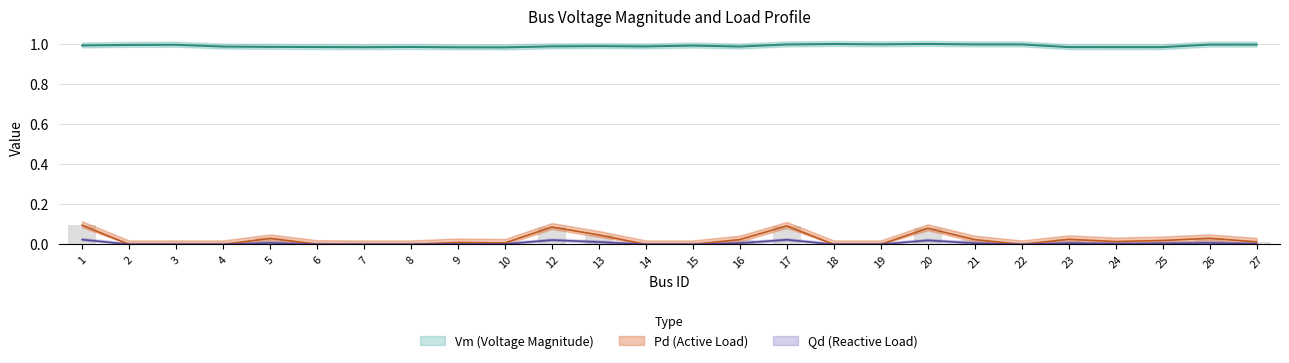

Reading left to right, what are all the values shown in this chart?

Vm: 1=1.0	2=1.0	3=1.0	4=1.0	5=1.0	6=1.0	7=1.0	8=1.0	9=1.0	10=1.0	12=1.0	13=1.0	14=1.0	15=1.0	16=1.0	17=1.0	18=1.0	19=1.0	20=1.0	21=1.0	22=1.0	23=1.0	24=1.0	25=1.0	26=1.0	27=1.0
Pd: 1=0.1	2=0.0	3=0.0	4=0.0	5=0.0	6=0.0	7=0.0	8=0.0	9=0.0	10=0.0	12=0.1	13=0.0	14=0.0	15=0.0	16=0.0	17=0.1	18=0.0	19=0.0	20=0.1	21=0.0	22=0.0	23=0.0	24=0.0	25=0.0	26=0.0	27=0.0
Qd: 1=0.0	2=0.0	3=0.0	4=0.0	5=0.0	6=0.0	7=0.0	8=0.0	9=0.0	10=0.0	12=0.0	13=0.0	14=0.0	15=0.0	16=0.0	17=0.0	18=0.0	19=0.0	20=0.0	21=0.0	22=0.0	23=0.0	24=0.0	25=0.0	26=0.0	27=0.0